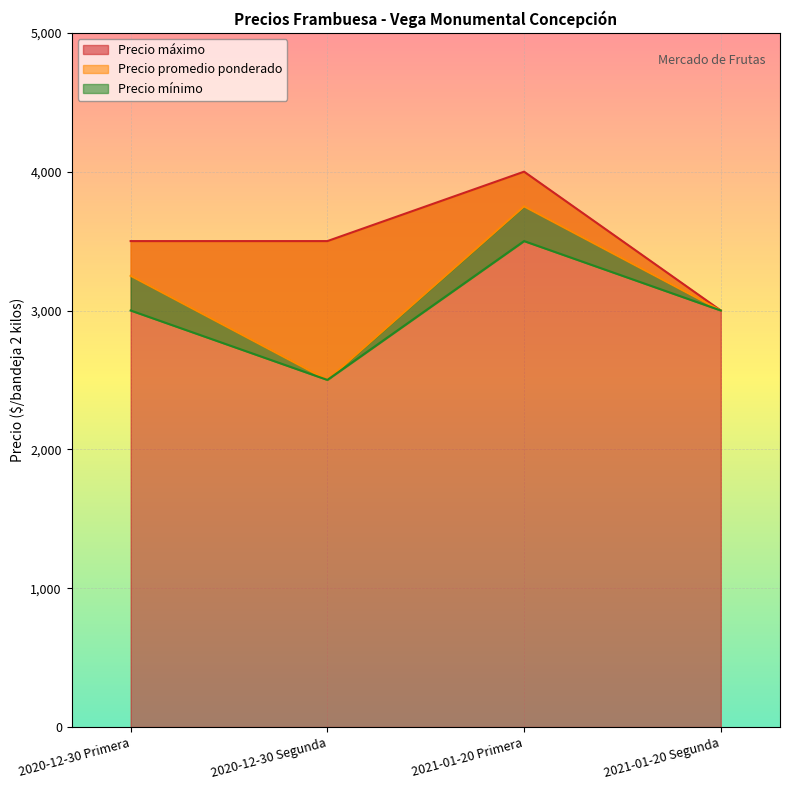

How many values in the Precio máximo series are below 3500?

1